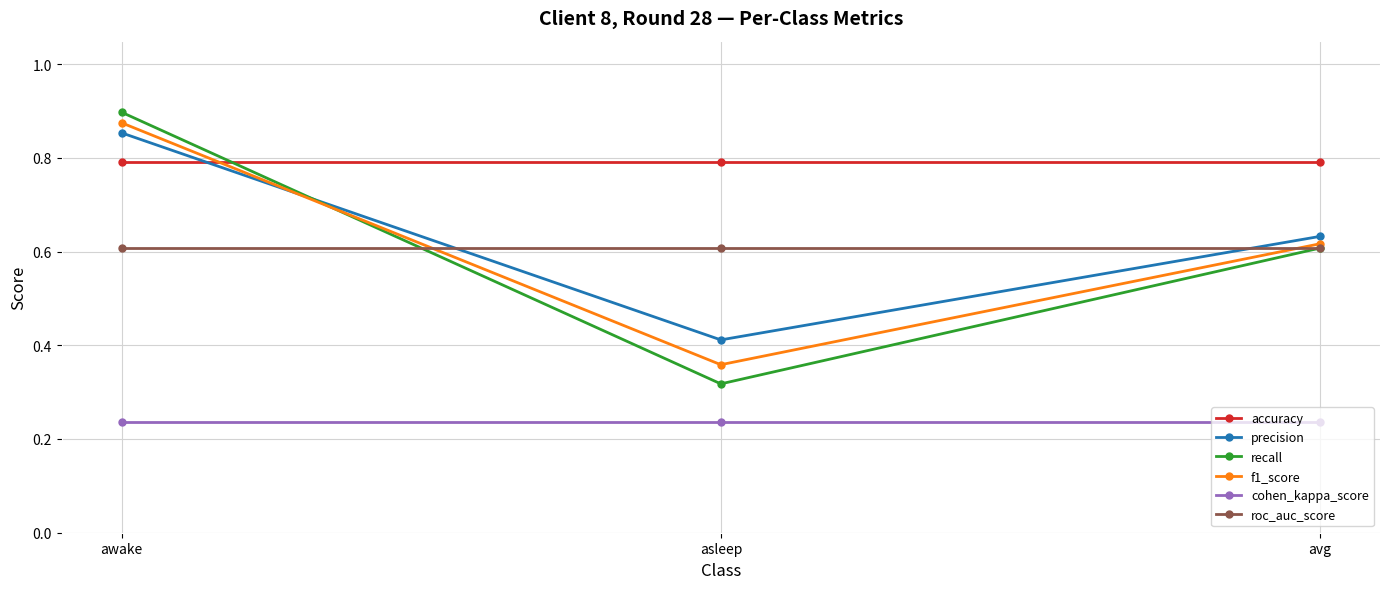

The precision series shows 0.6 at avg. True or false?

True